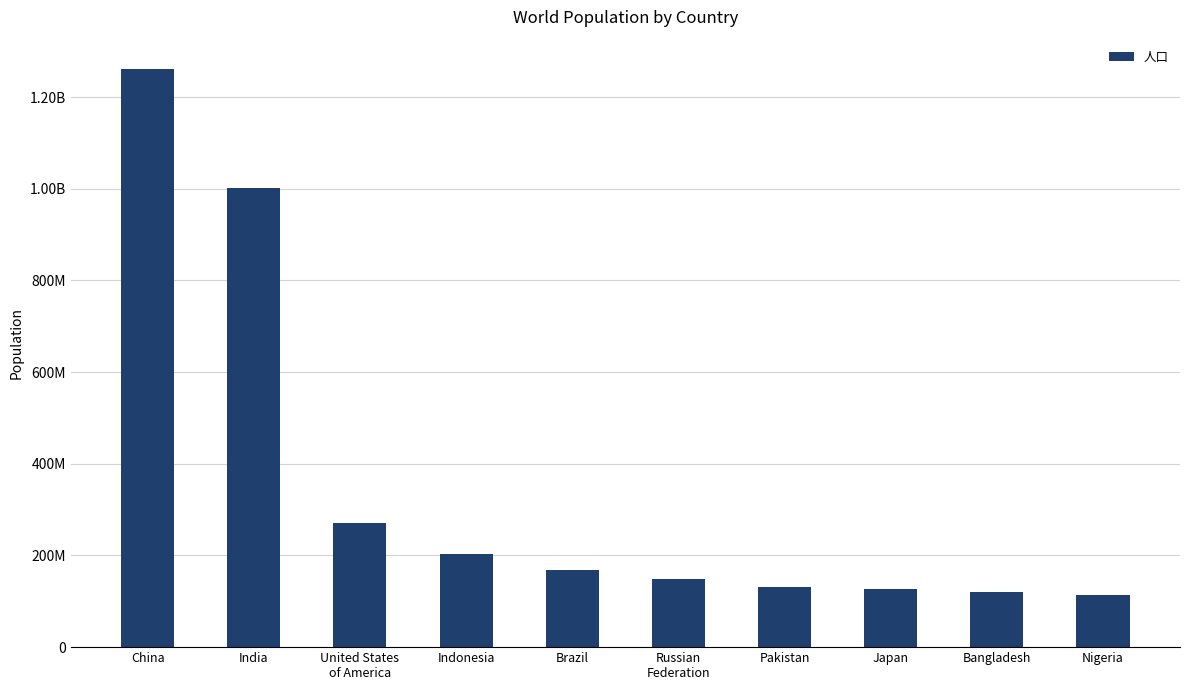

Which has a higher value, Russian
Federation or Indonesia?

Indonesia